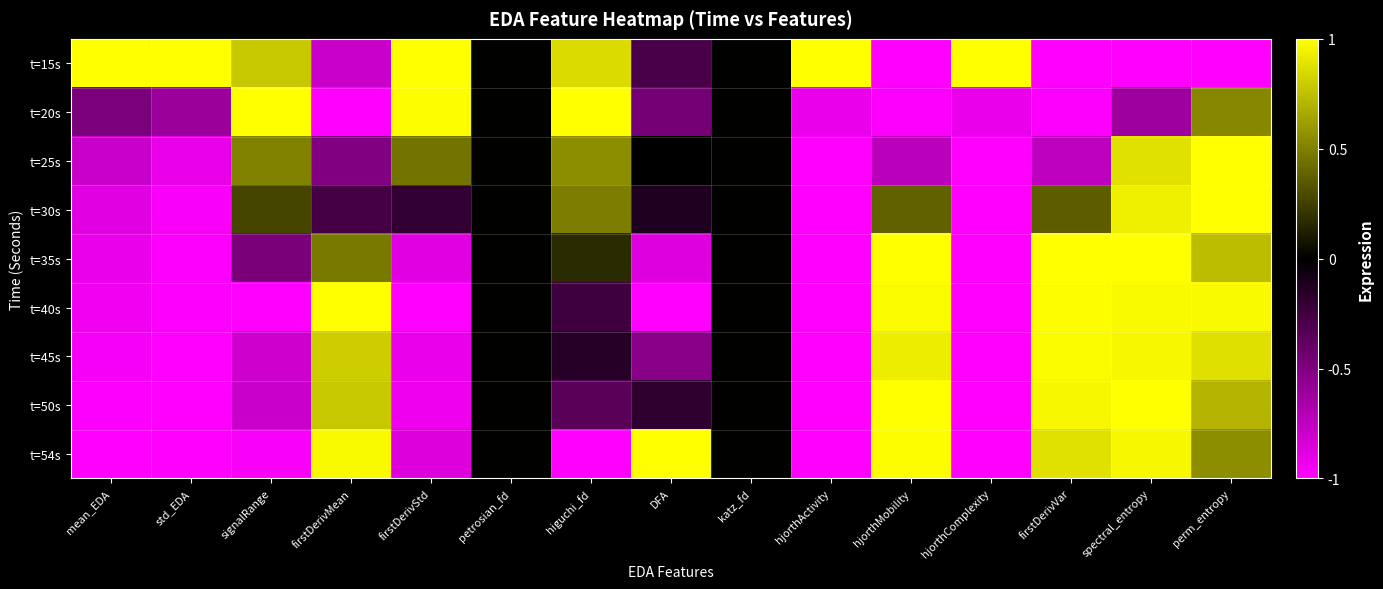

Which category has the highest value across all series?

mean_EDA